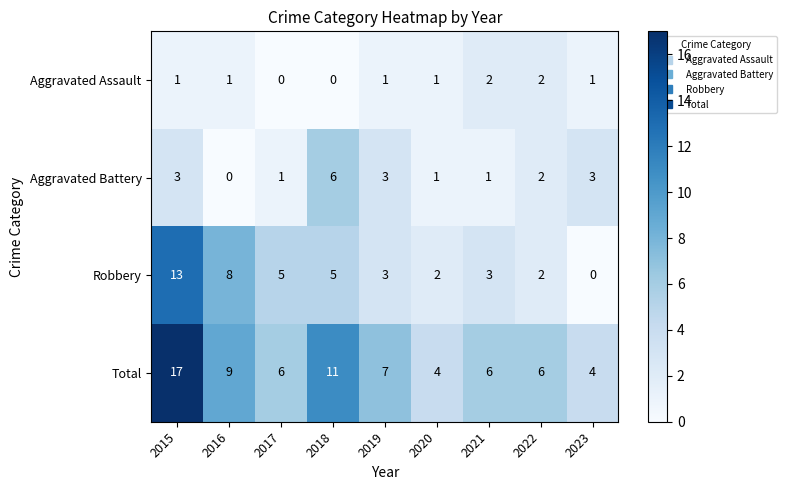

Which category has the lowest value in the Robbery series?

2023